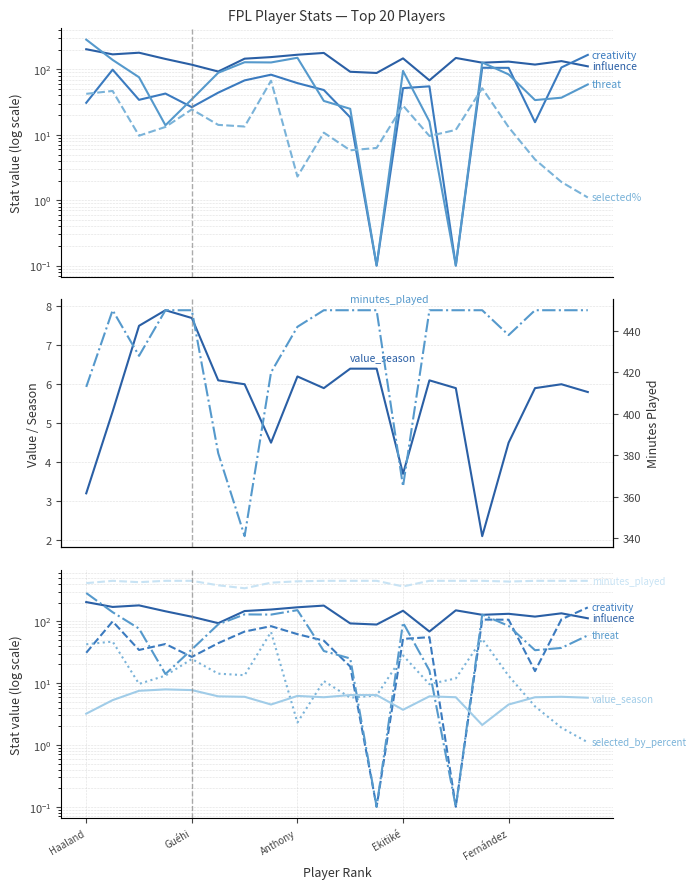

What position from the right is Haaland?

20